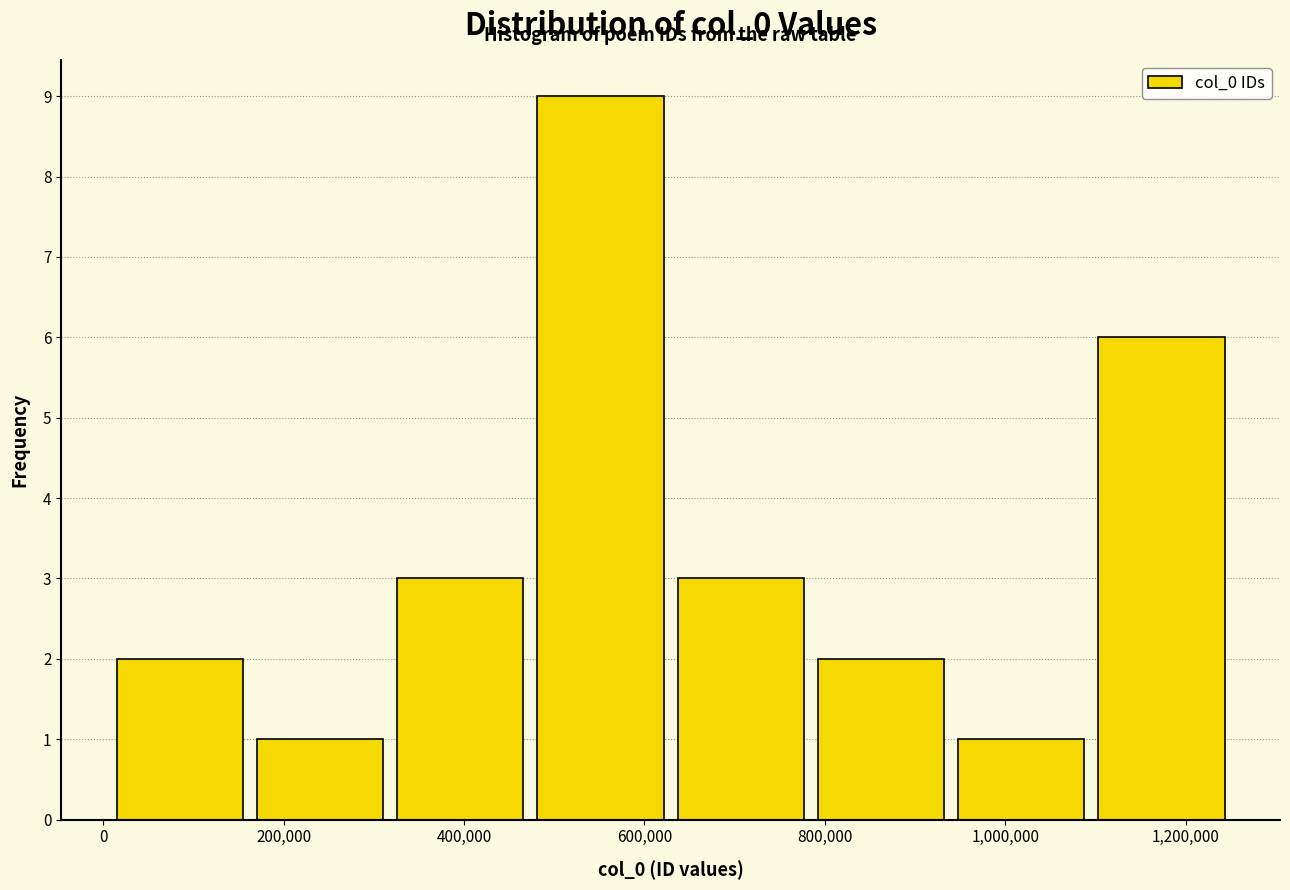

Reading left to right, transcribe this chart: for each bar, give the range it covers on the x-axis and its height. Neither the bar edges nor the heights are printed on the chart, so give them approximately, as read against the axes.

0 to 160000: 2
160000 to 320000: 1
320000 to 480000: 3
480000 to 620000: 9
620000 to 780000: 3
780000 to 940000: 2
940000 to 1100000: 1
1100000 to 1260000: 6